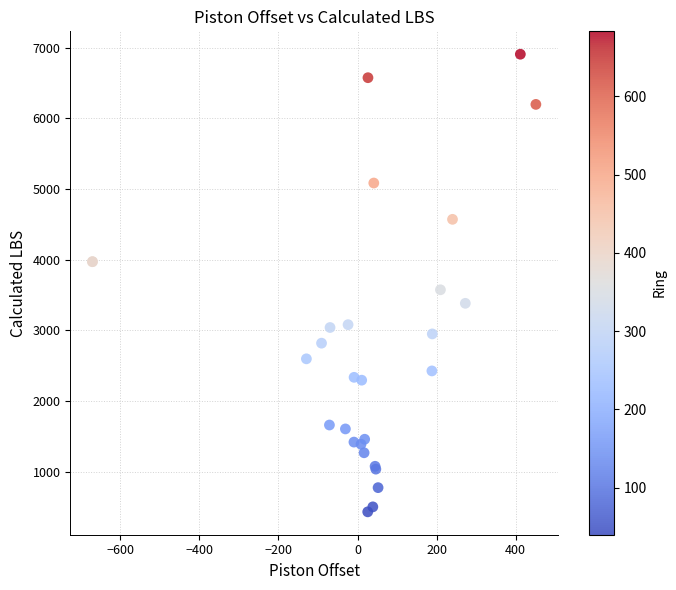

What Y value in the scatter plot is closest to 3670?

3574.9